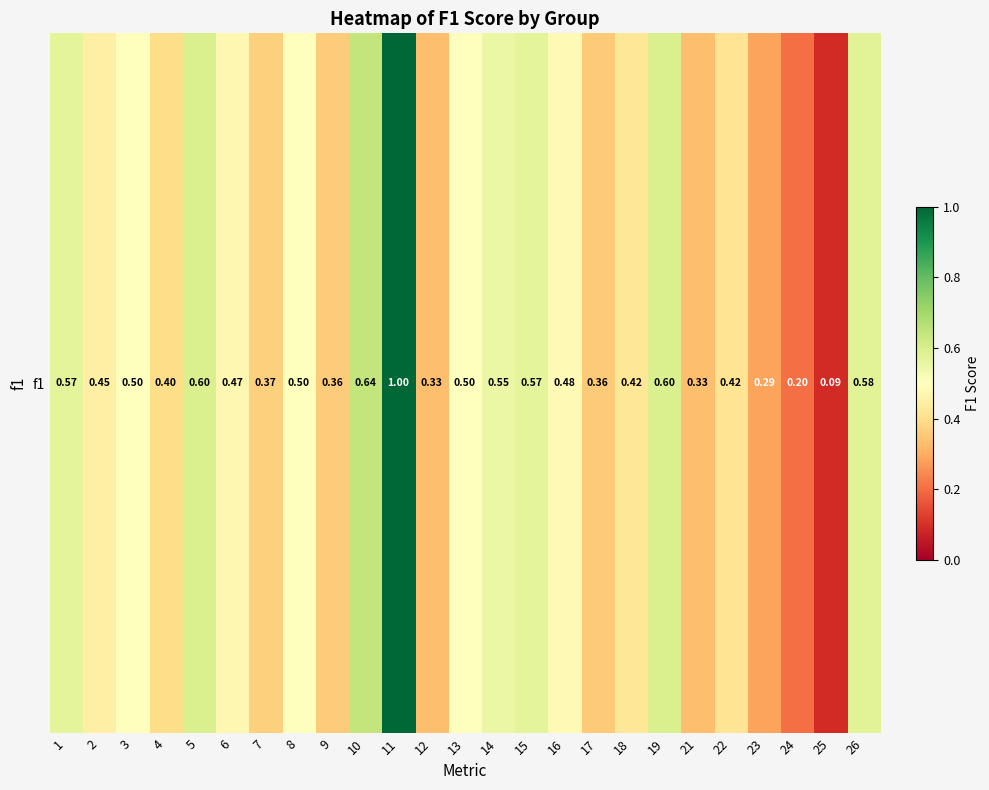

What is the sum of the values at 23 and 24?

0.5